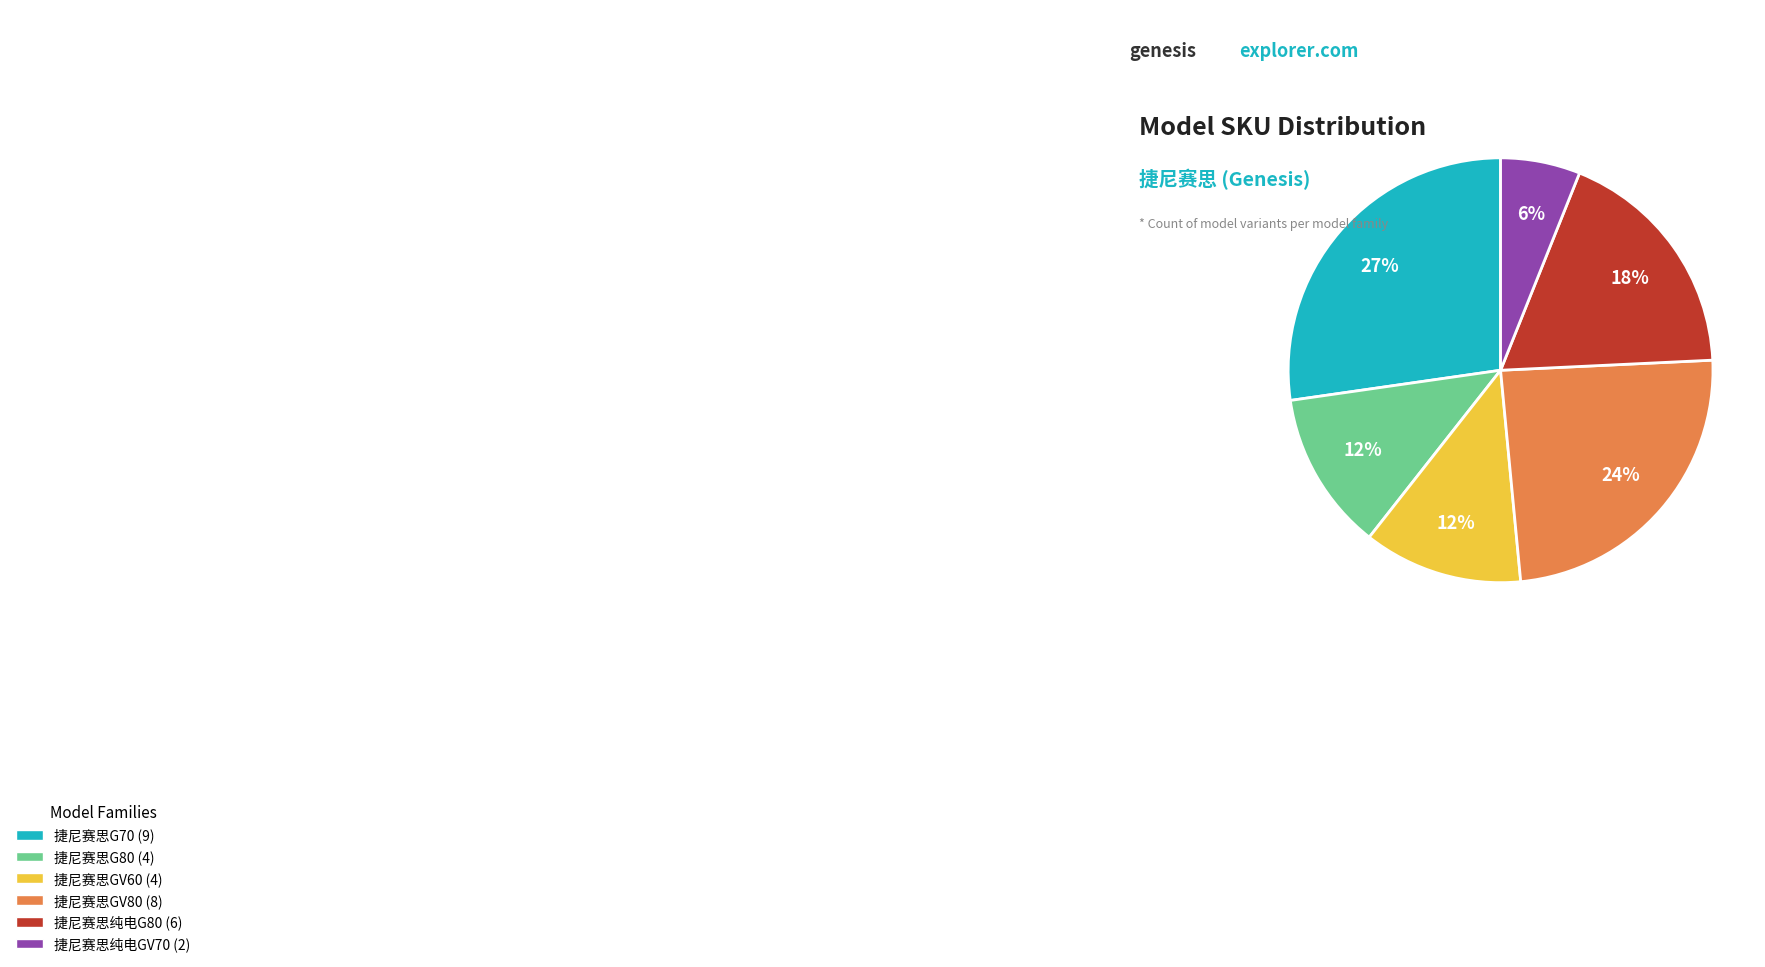

What is the ratio of the value at 捷尼赛思纯电GV70 to the value at 捷尼赛思G80?

0.5